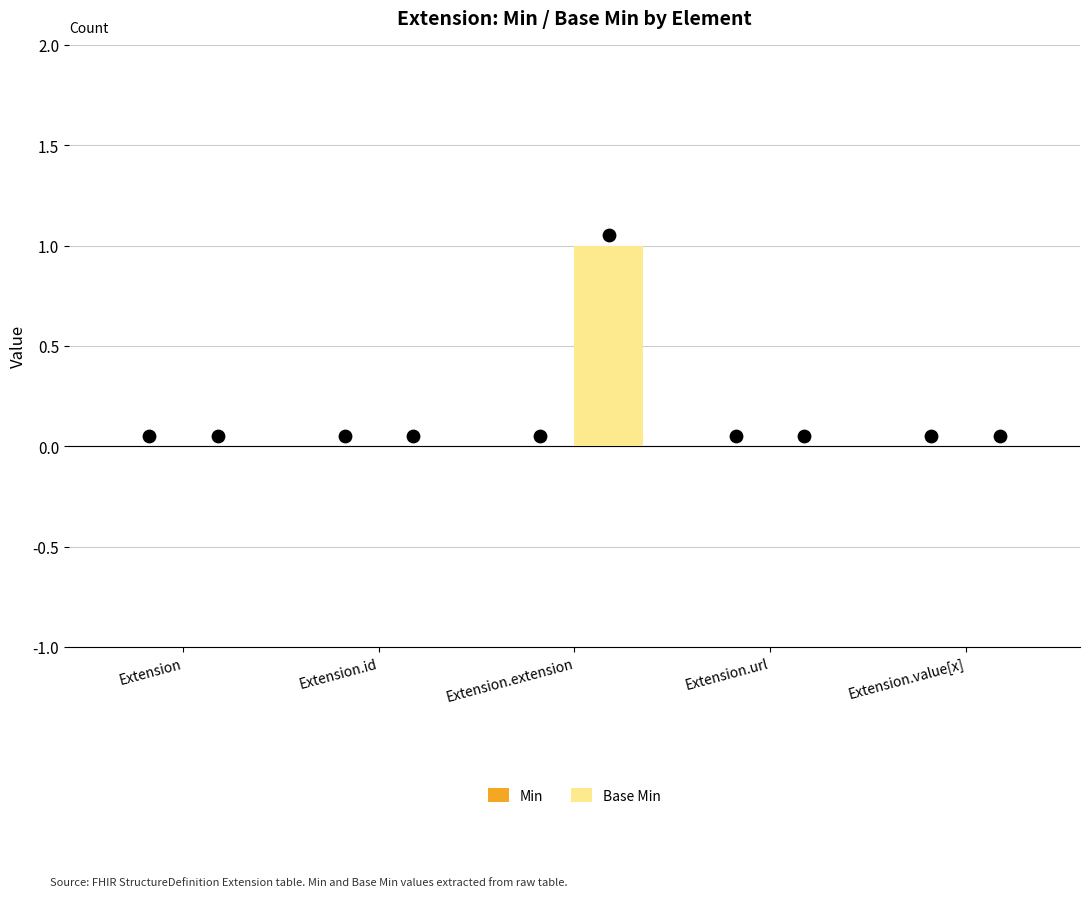

What are all the series names shown in the legend?

Min, Base Min